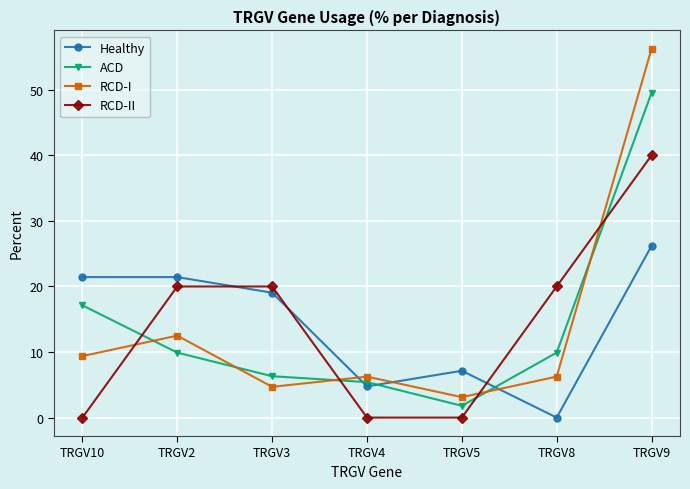

What is the difference between the ACD values at TRGV3 and TRGV5?

4.5